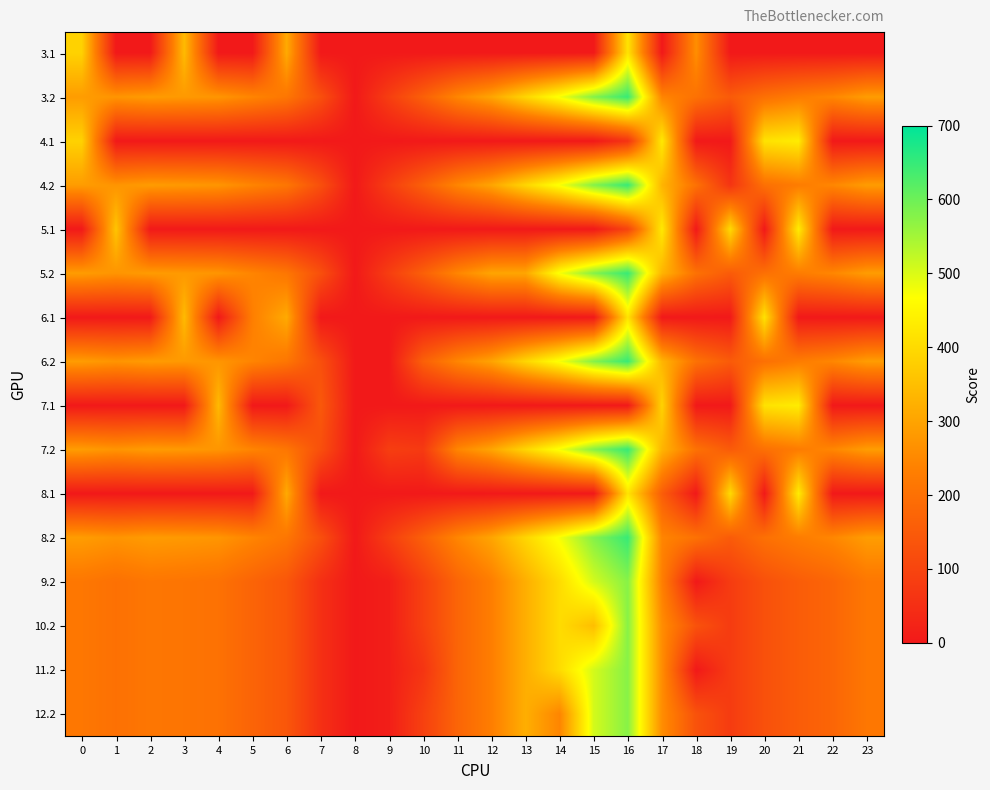

At which category does the chart reach its minimum across all series?

1